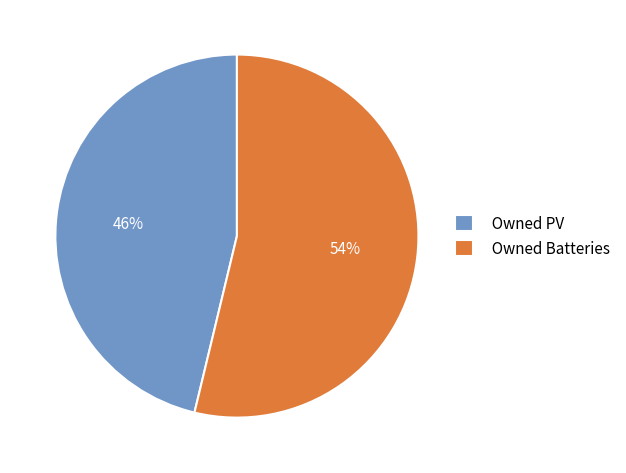

To the nearest percent, what portion does Owned Batteries represent?

54%